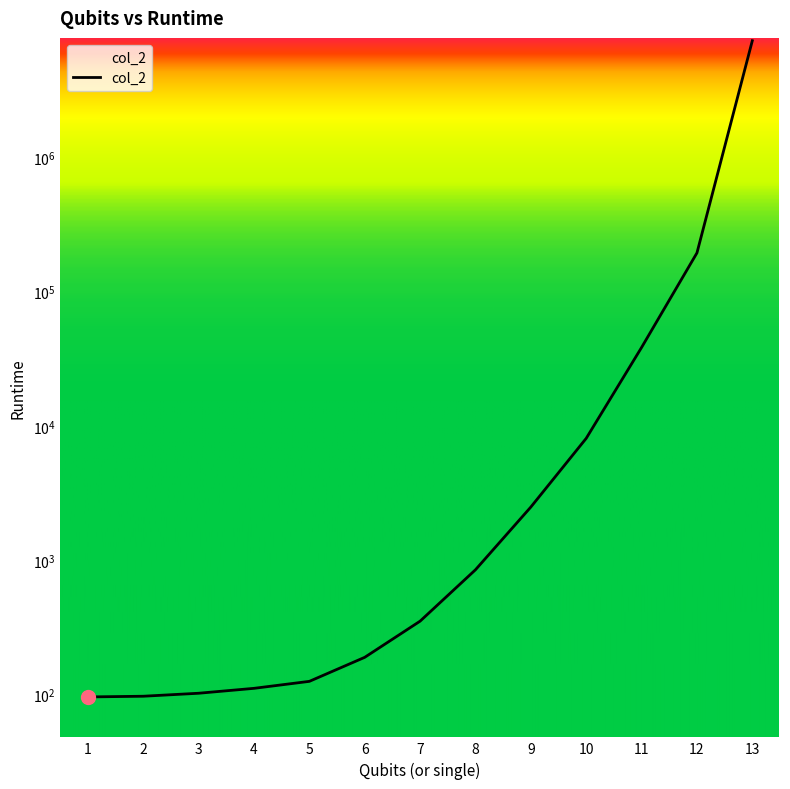

How many data points does each series have?

13